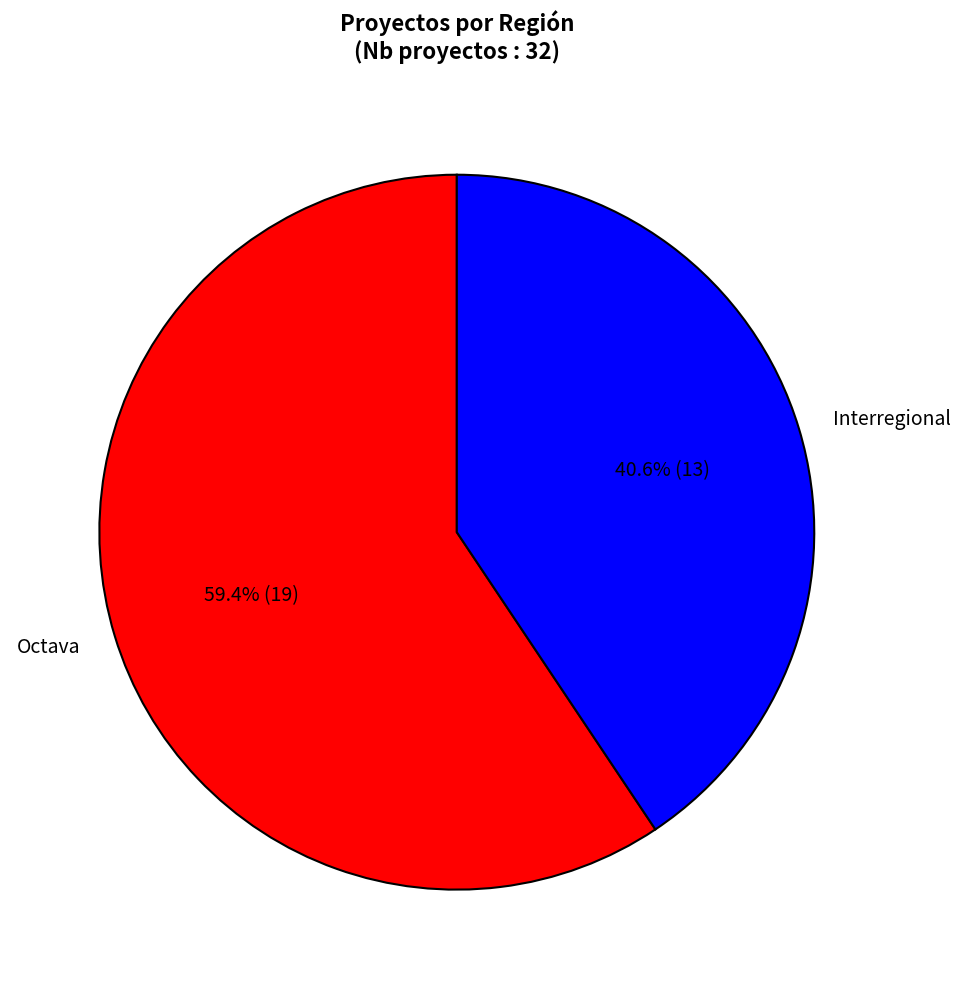

To the nearest percent, what is the difference between the largest and smallest slice percentages?

19%